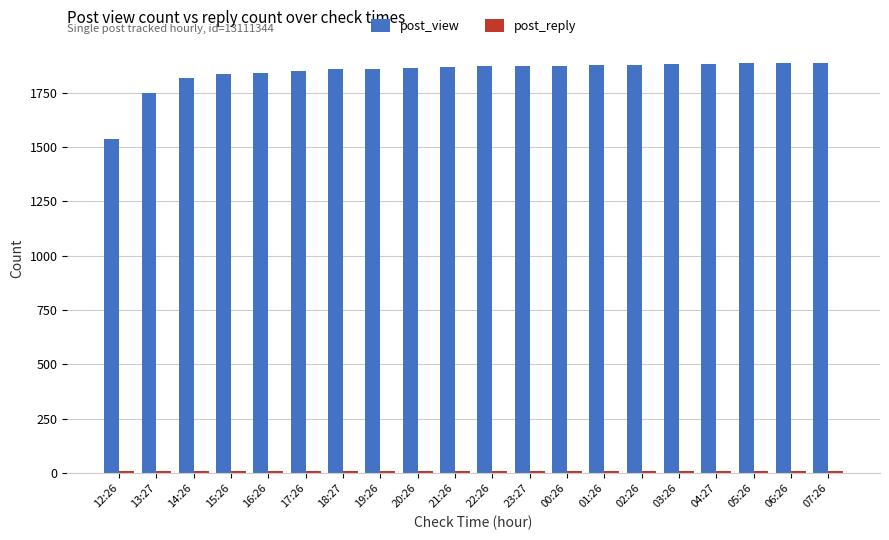

Are the bars horizontal?

No